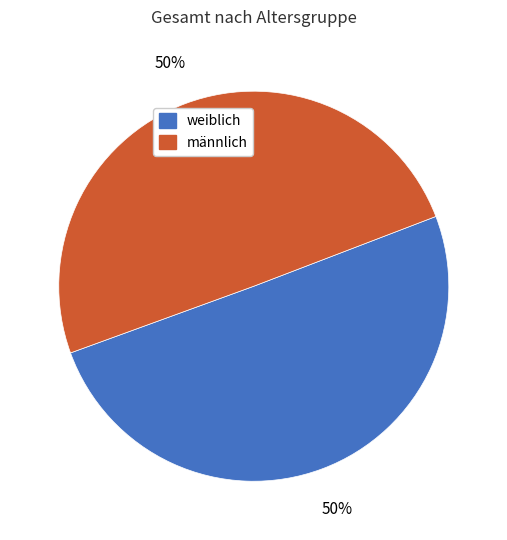

To the nearest percent, what is the average slice percentage?

50%